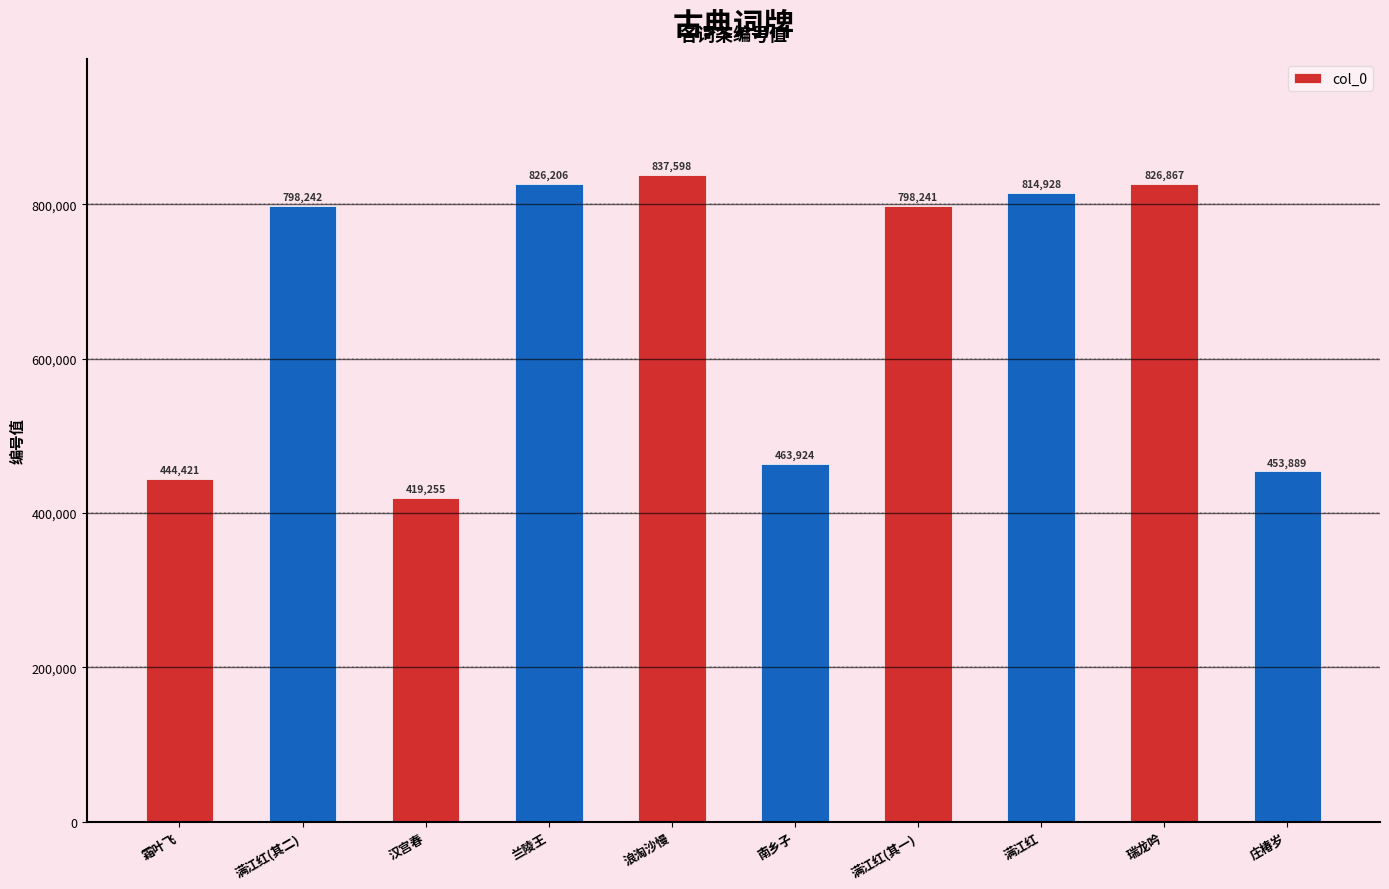

How many series are shown in this chart?

1